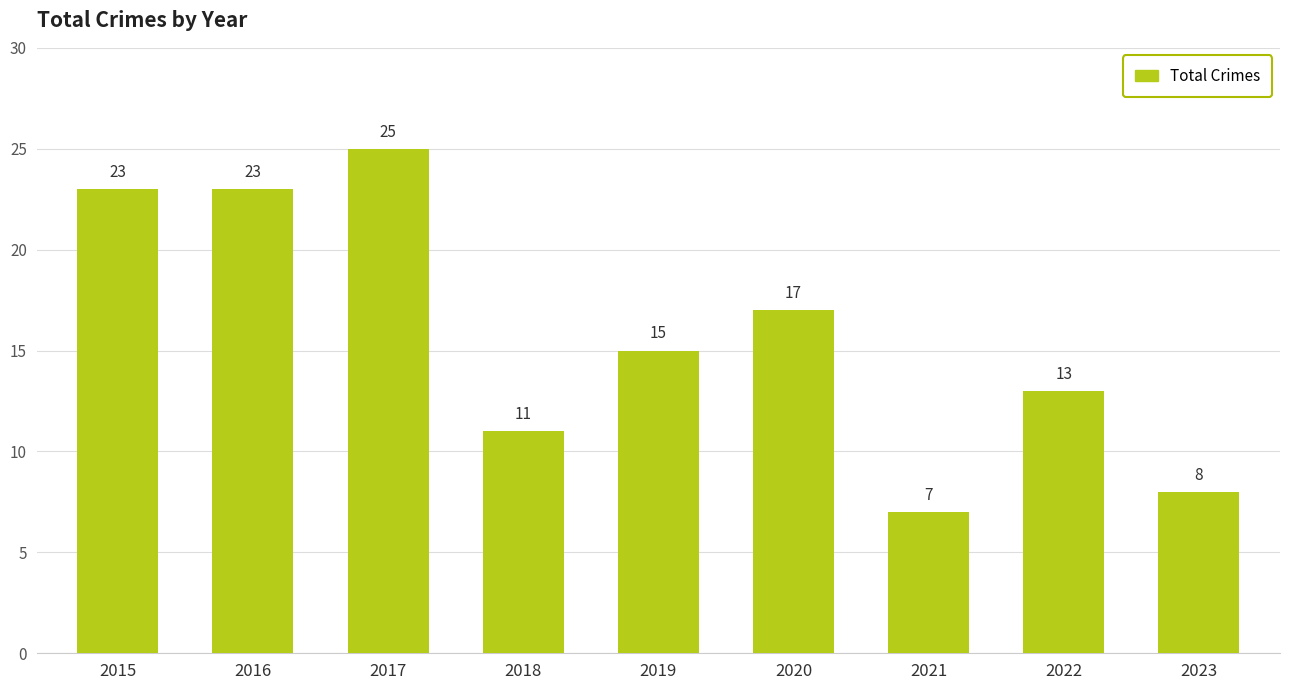

What is the sum of all values?

142